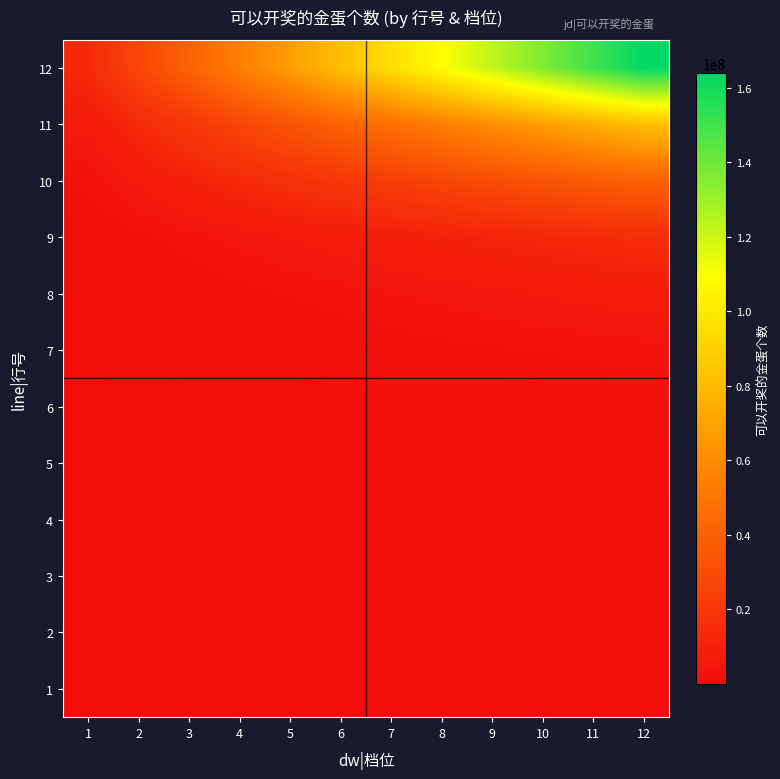

Which label corresponds to the smallest value in the chart?

1